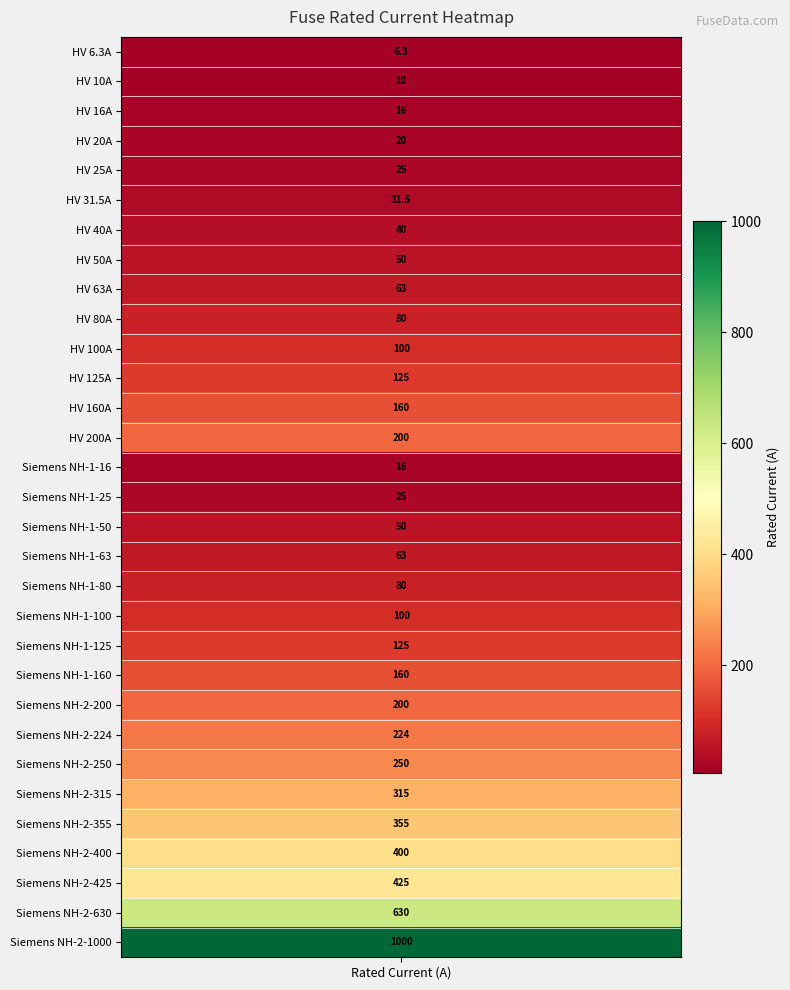

How many values exceed 100?

14